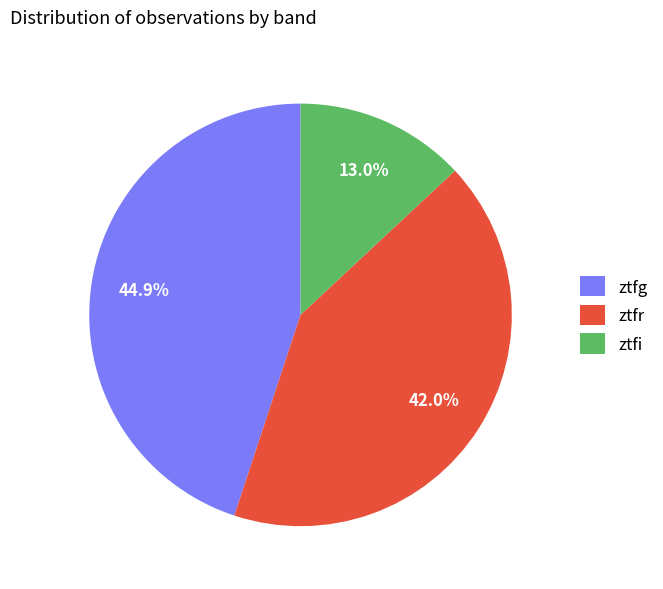

Does ztfg account for over 50% of the chart?

No